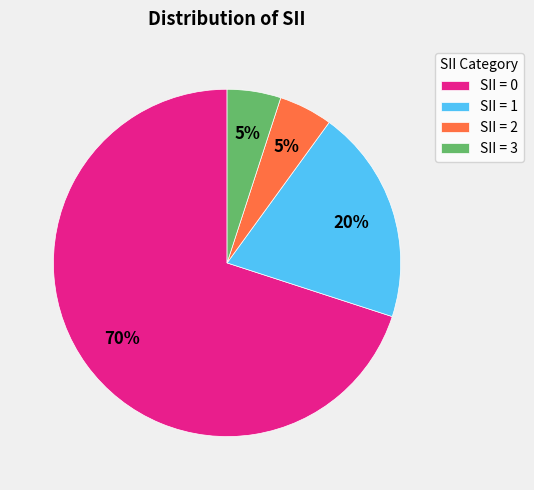

Is it true that SII = 1 is 8% of the pie?

False